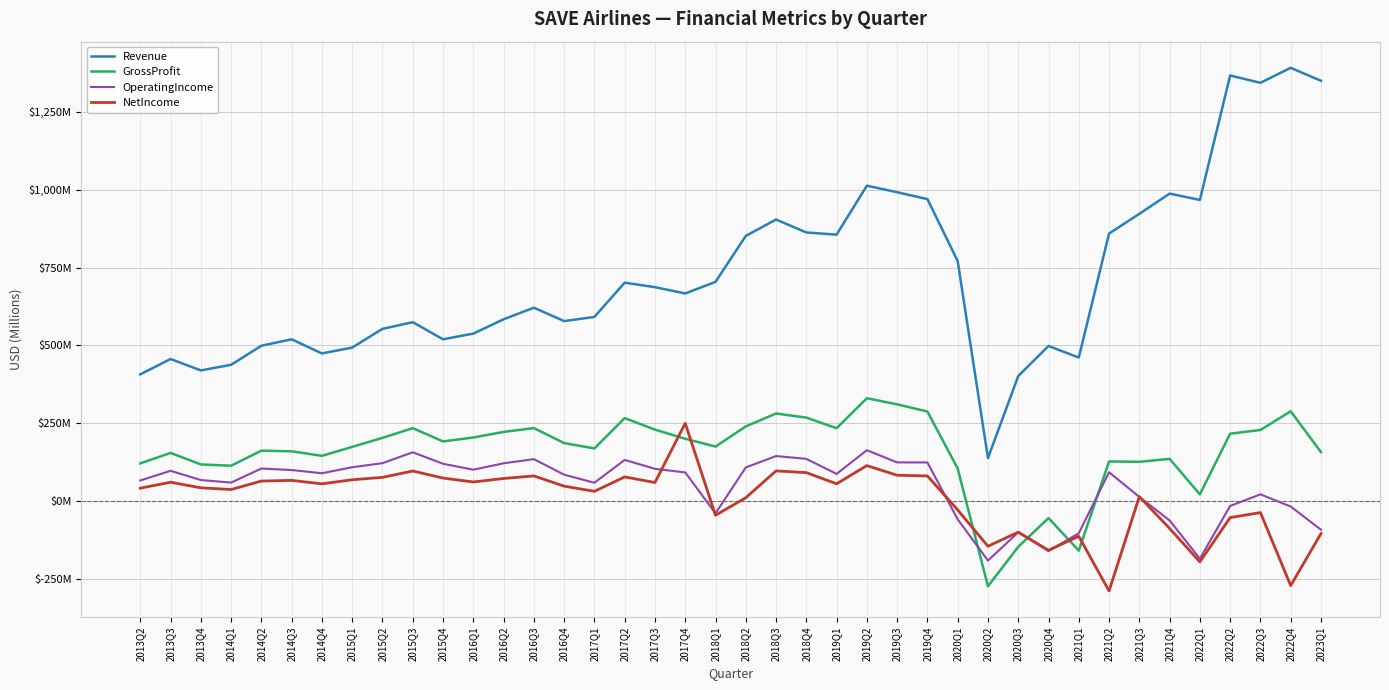

At 2013Q2, list the series in order from smallest to largest.

NetIncome, OperatingIncome, GrossProfit, Revenue